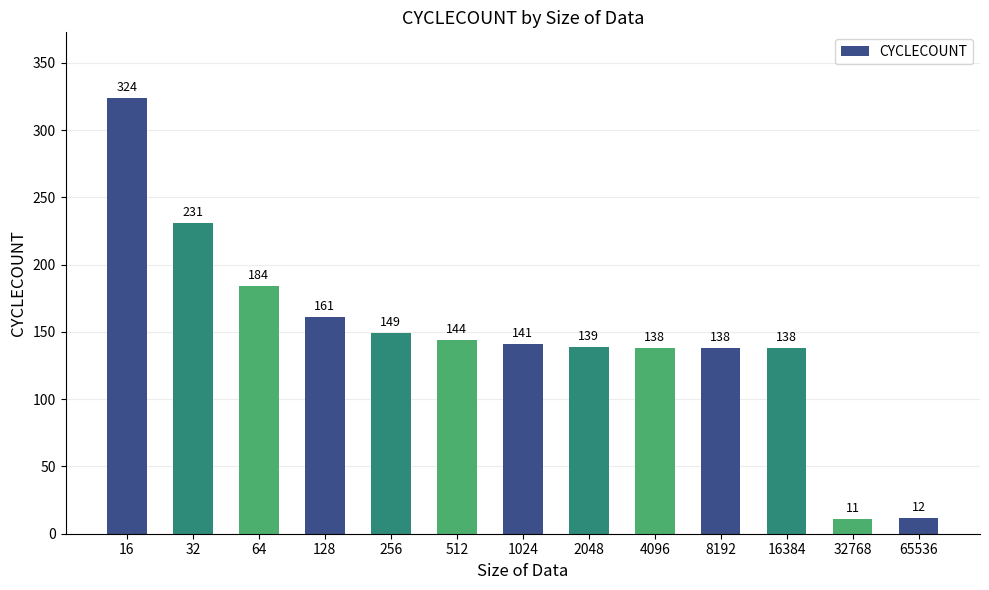

What is the value of the 7th bar from the left?

141